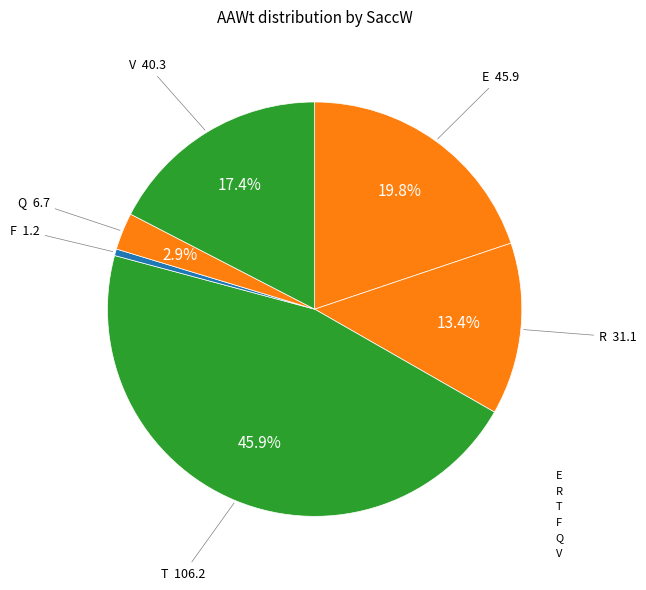

How many segments does this pie chart have?

6